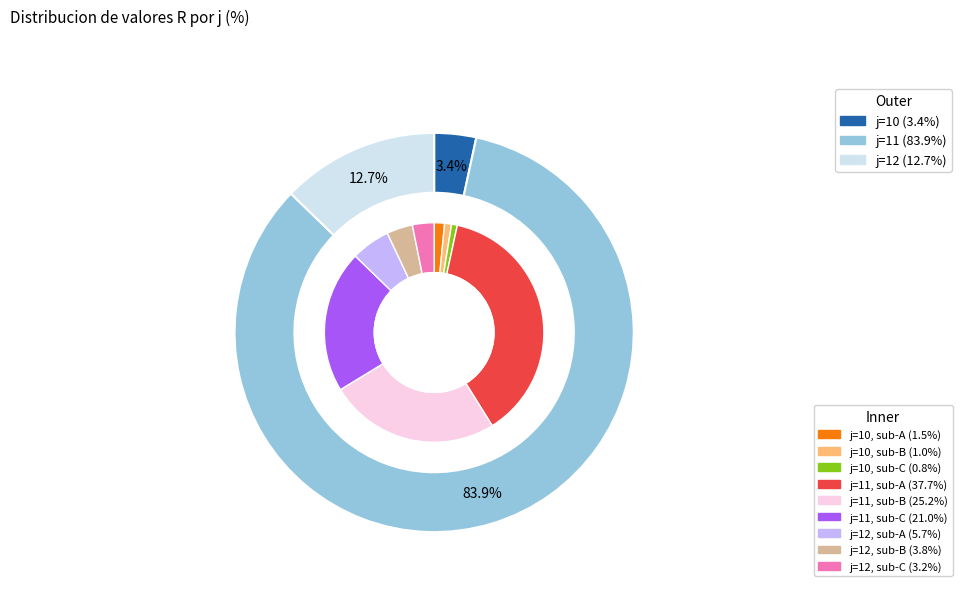

True or false: 12 accounts for 13% of the total.

True